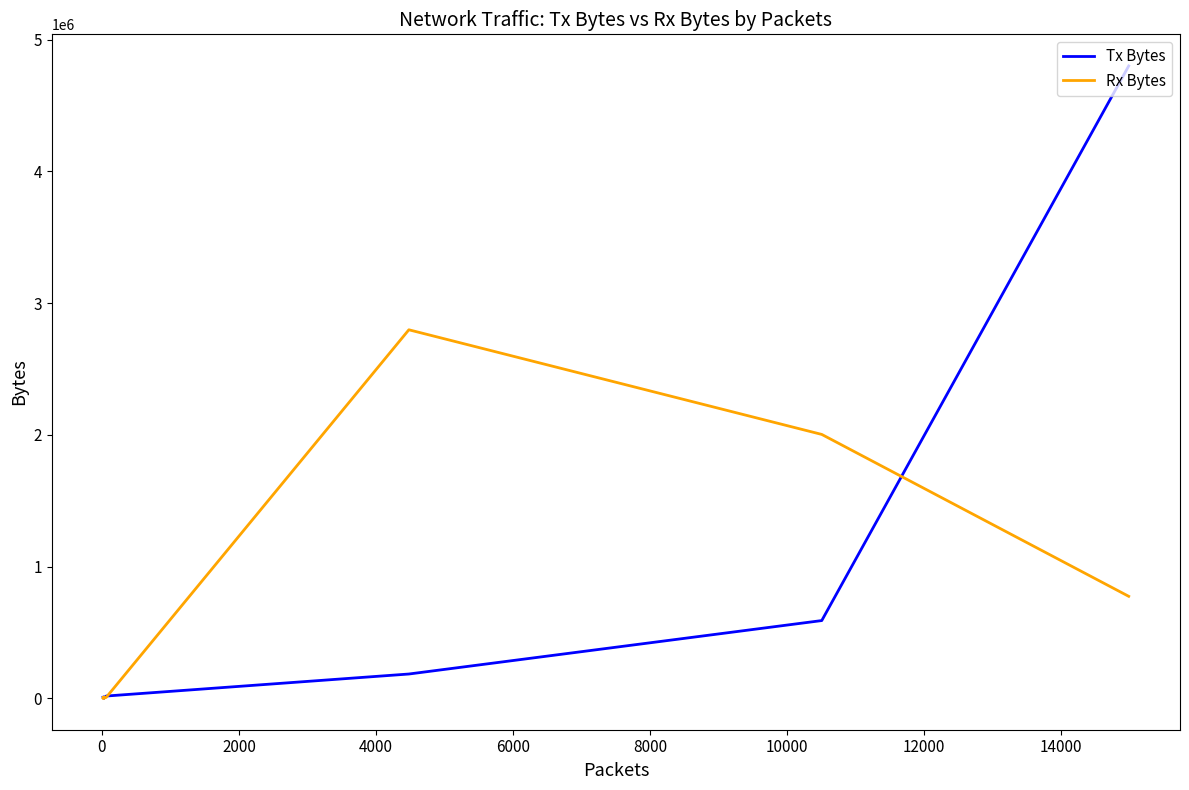

What is the average value of the Rx Bytes series?

282633